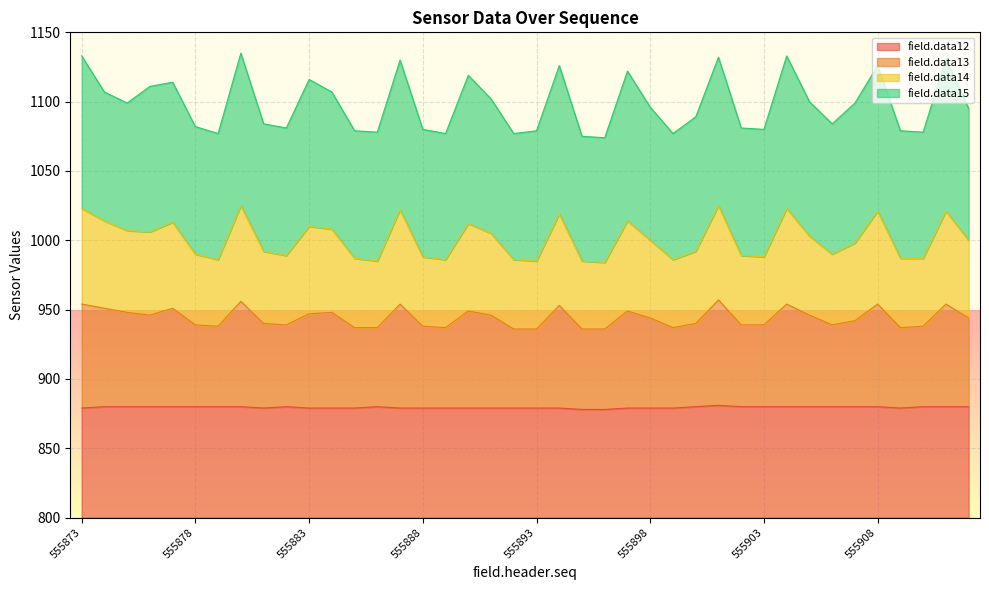

What are all the series names shown in the legend?

field.data12, field.data13, field.data14, field.data15